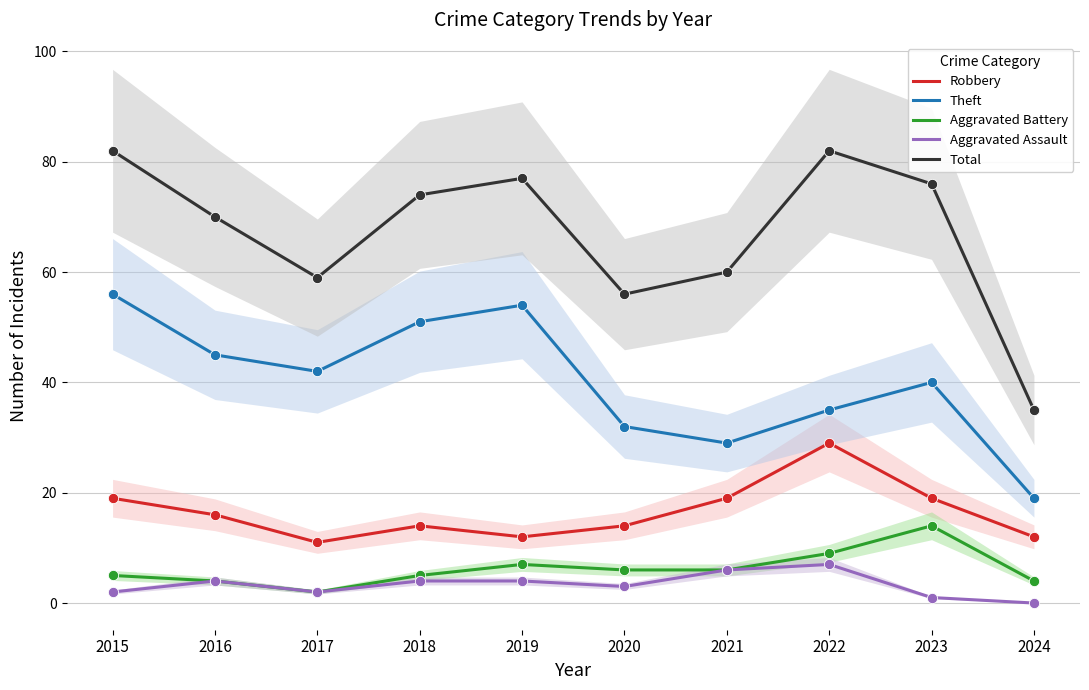

What is the total value across all series at 2015?

164